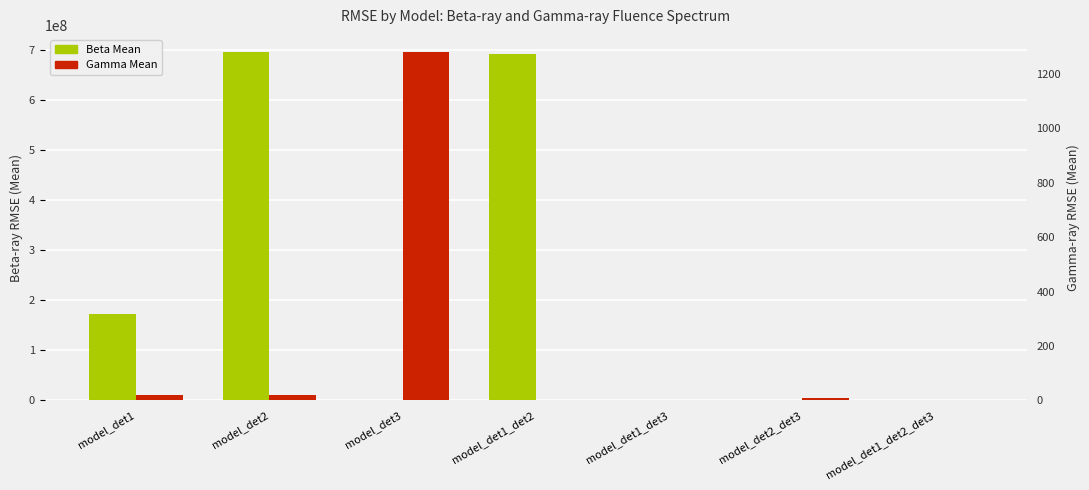

How many values in the Beta Mean series are below 332000?

3